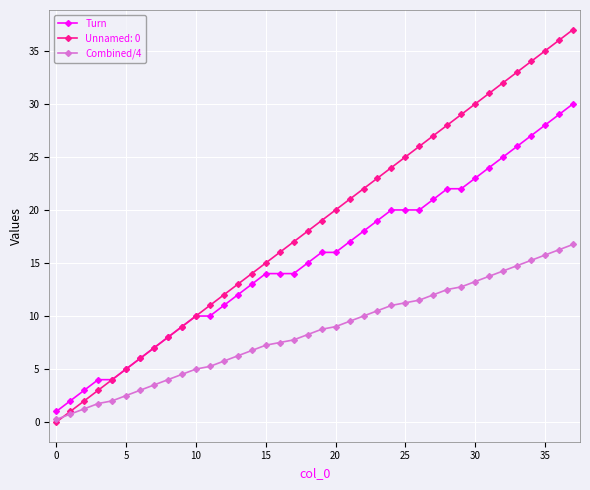

List the series in order of their overall mean, highest first.

Unnamed: 0, Turn, Combined/4